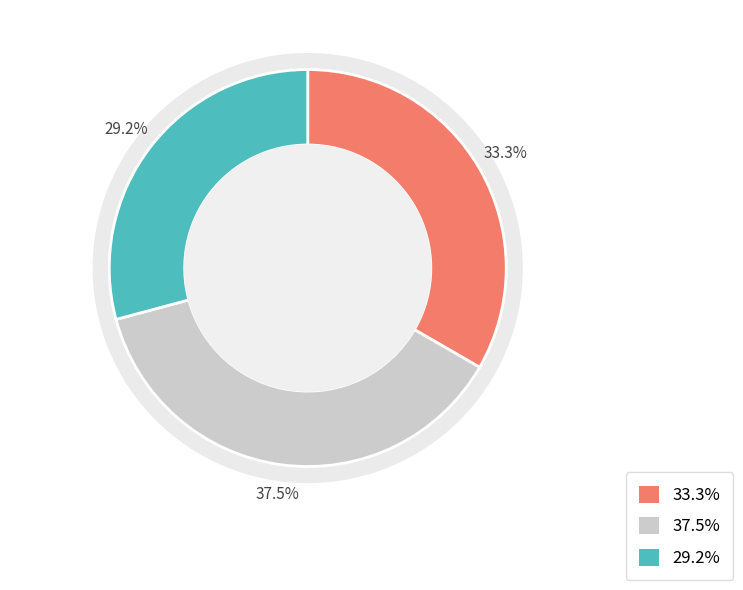

True or false: 2 accounts for 38% of the total.

False